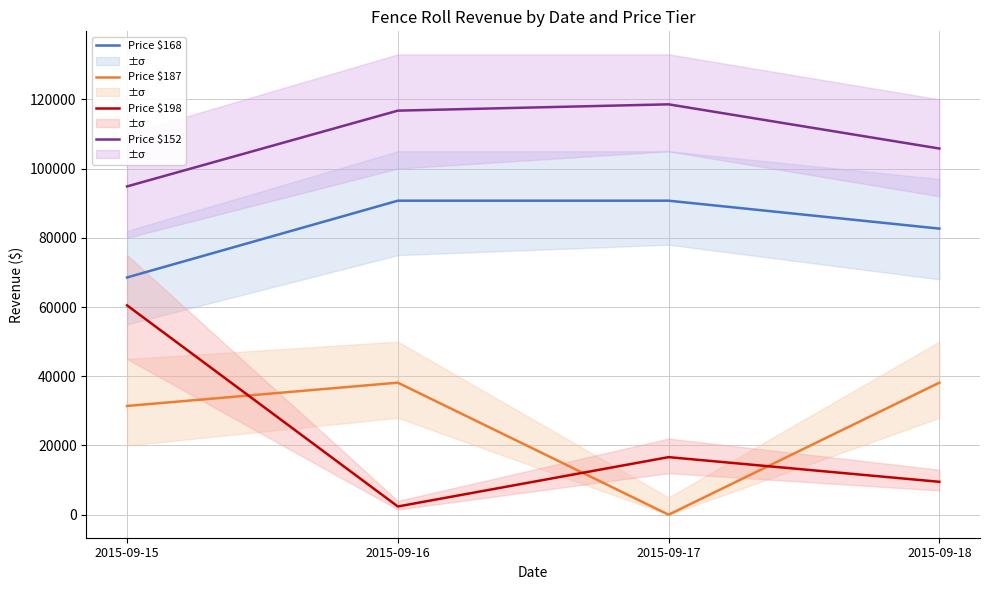

What is the sum of the Price $198 values at 2015-09-15 and 2015-09-16?

62856